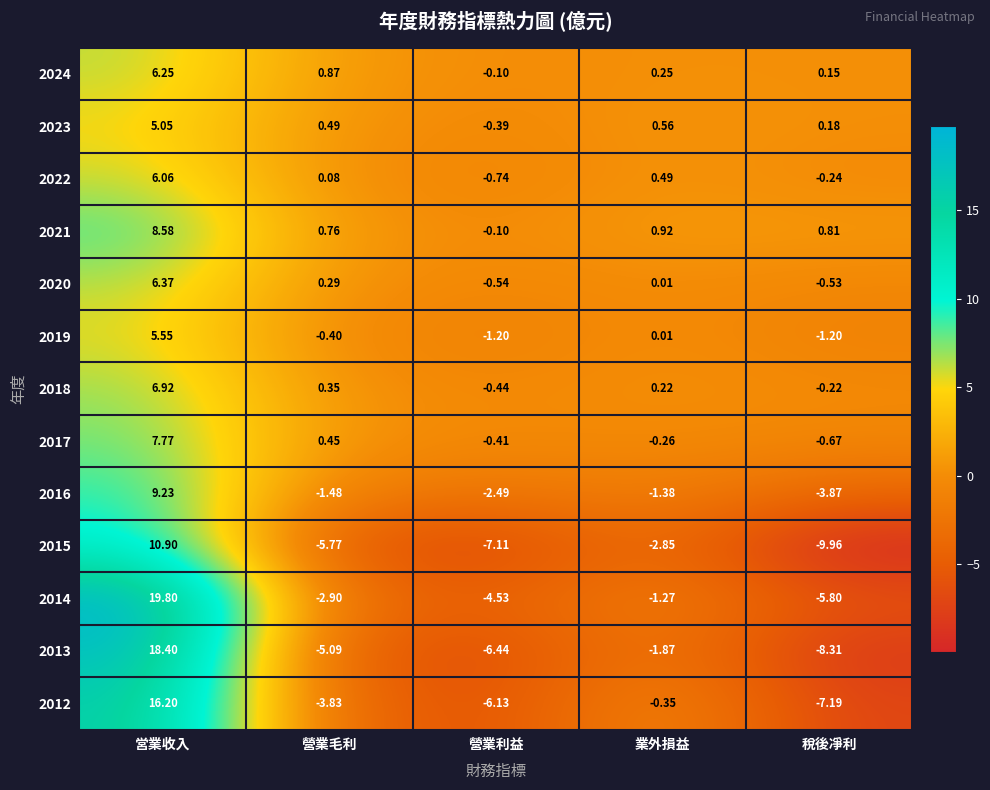

Which category has the lowest value in the 2016 series?

稅後凈利